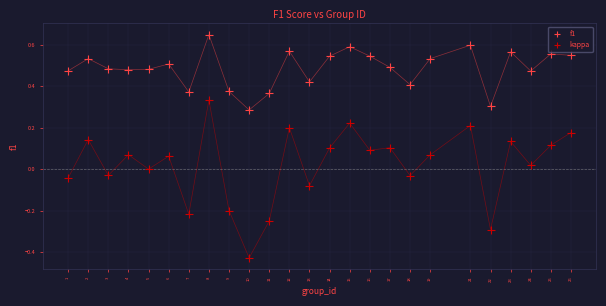

What is the X range (max minus min) for the scatter plot?

25.0